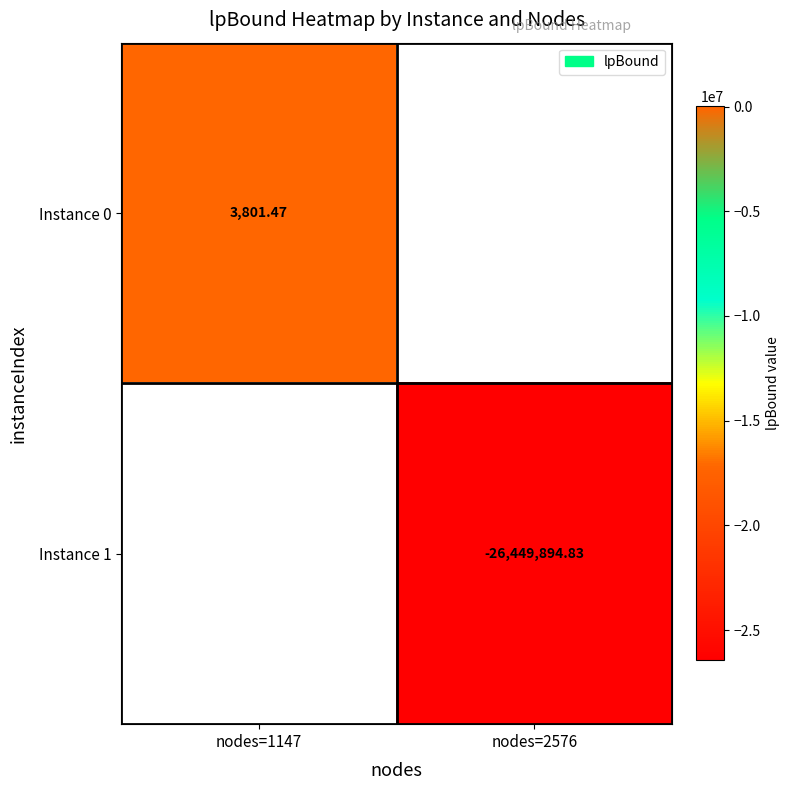

Is the value of Instance 1 at nodes=2576 greater than the value of Instance 0 at nodes=1147?

No